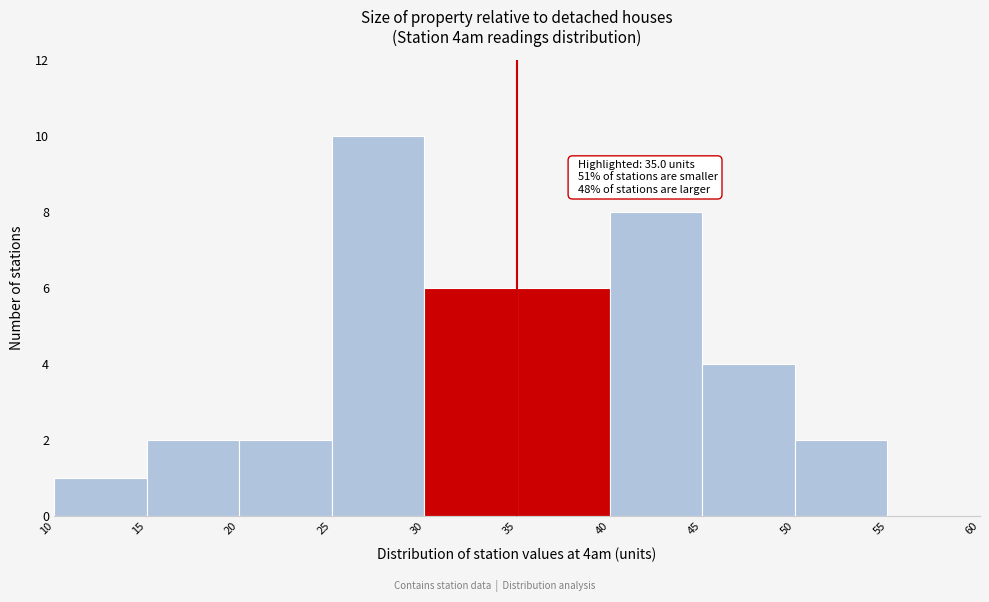

Over which range of the x-axis is the bar tallest?

25 to 30